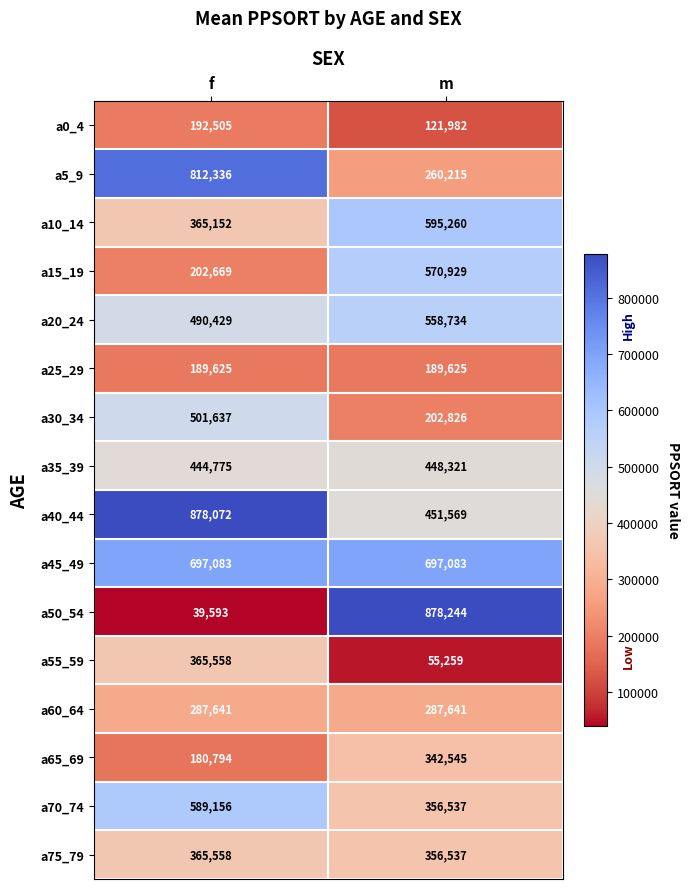

Rank the categories by a70_74 value from highest to lowest.

f, m